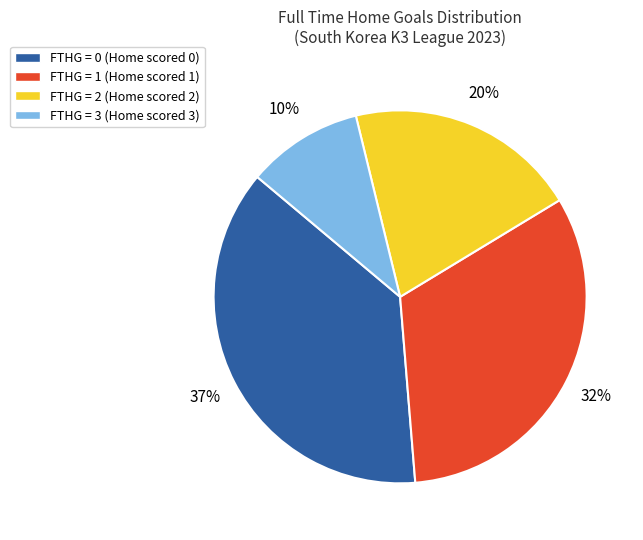

Rank the categories by value from highest to lowest.

FTHG = 0 (Home scored 0), FTHG = 1 (Home scored 1), FTHG = 2 (Home scored 2), FTHG = 3 (Home scored 3)